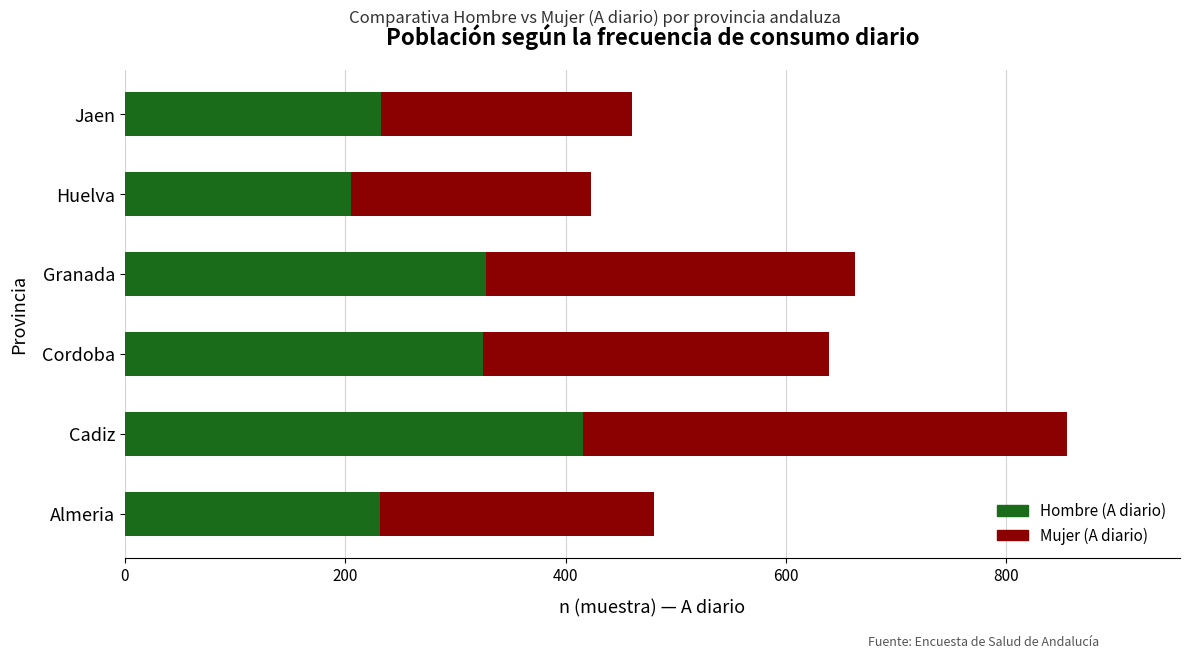

Is it true that Hombre (A diario) equals 233 at Jaen?

True